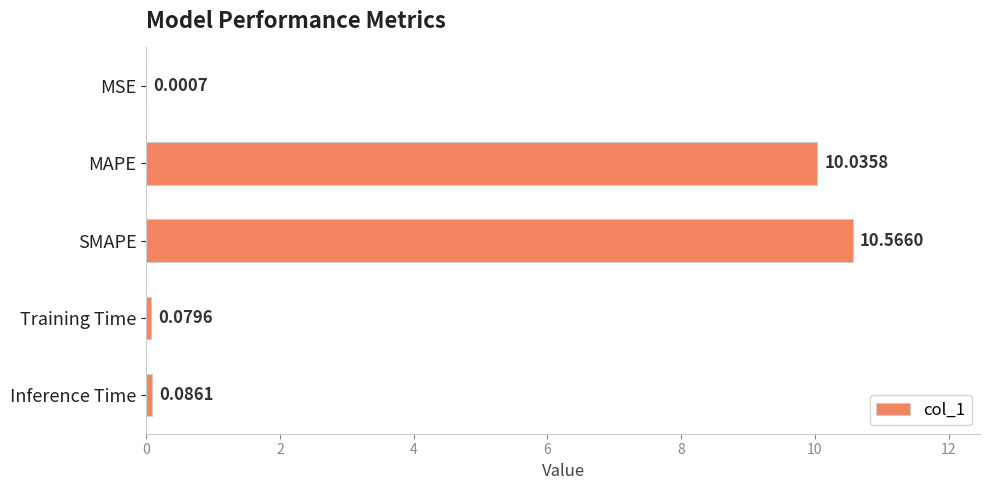

At which label is the value closest to 5?

Inference Time